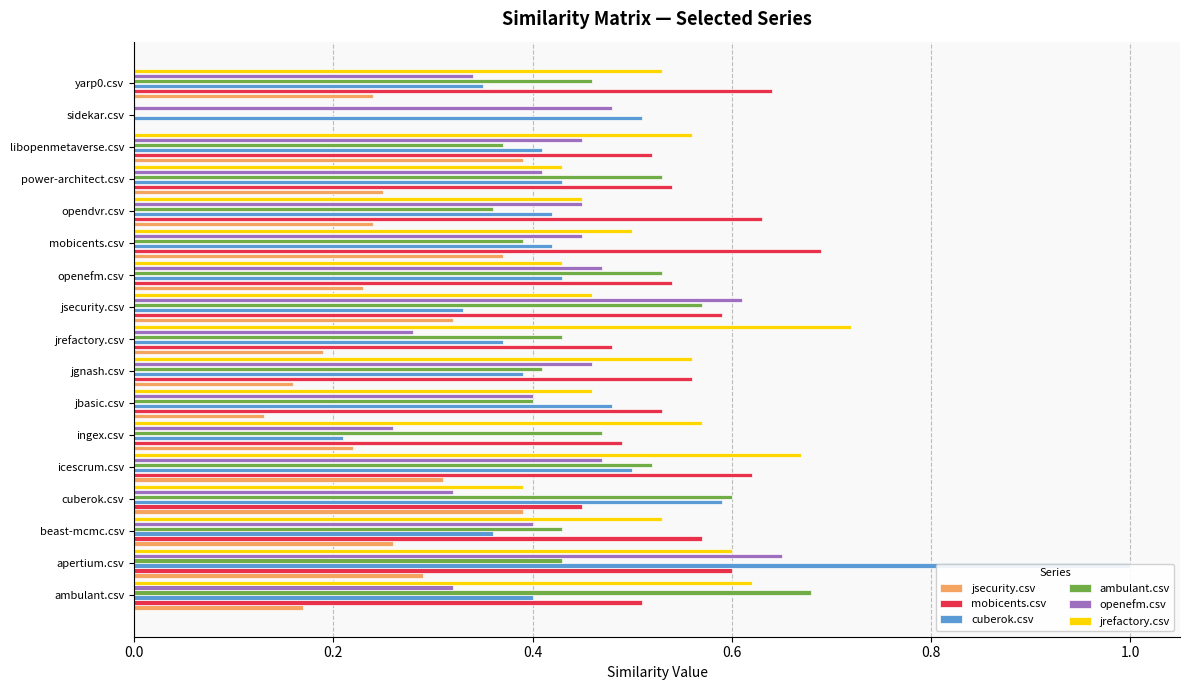

True or false: openefm.csv has a value of 0.6 at openefm.csv.

False